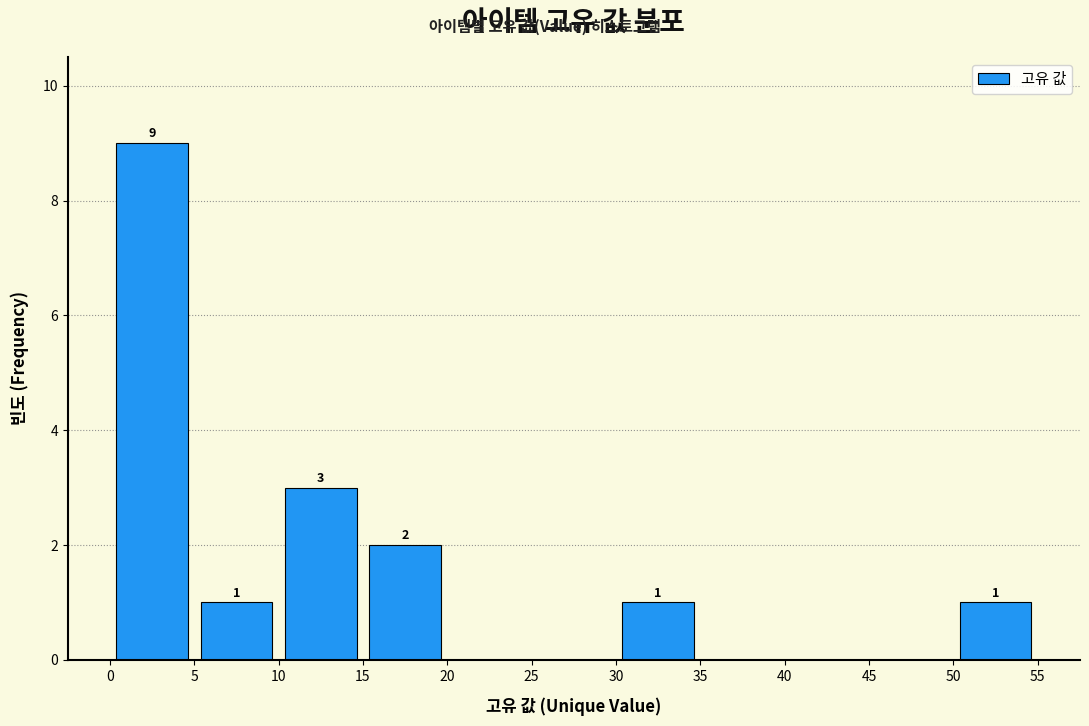

Which range on the x-axis has the tallest bar?

0 to 5